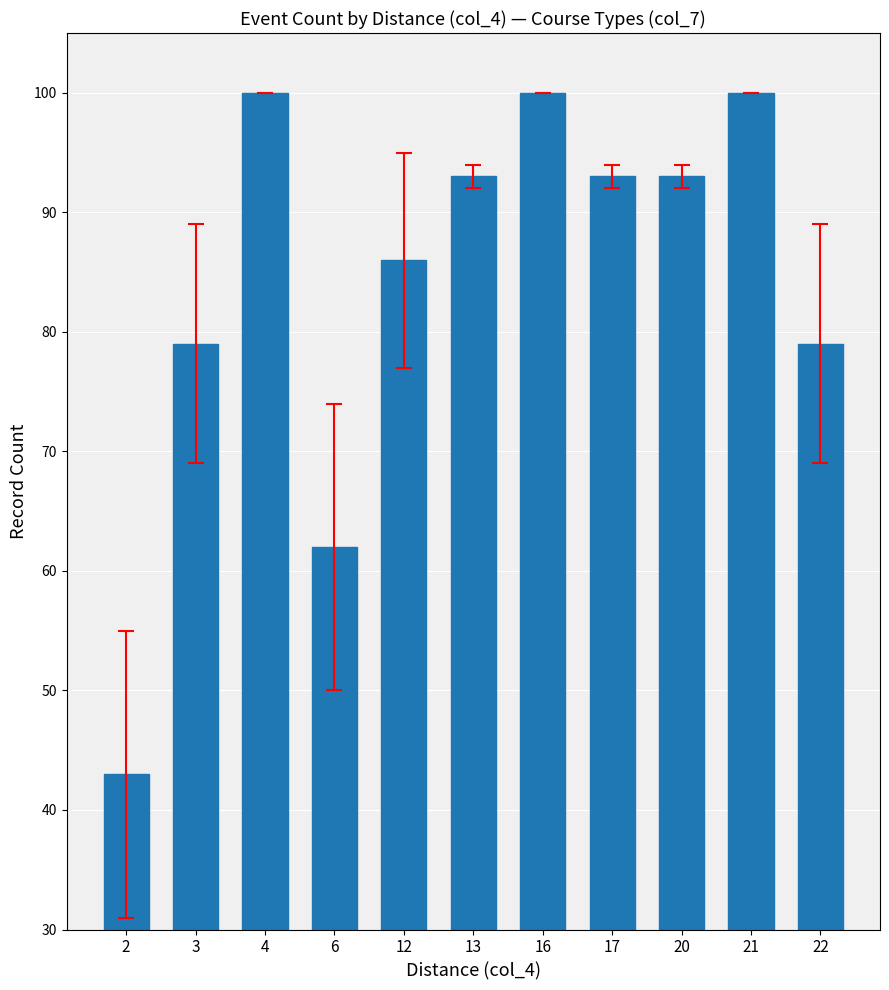

Is it true that the value at 21 is 42?

False